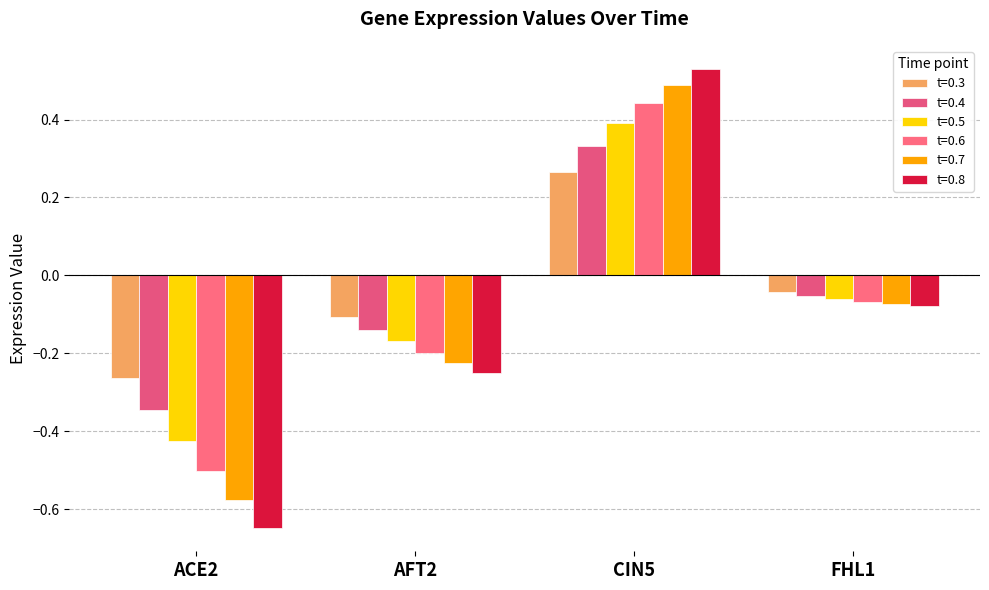

Does the chart contain stacked bars?

No